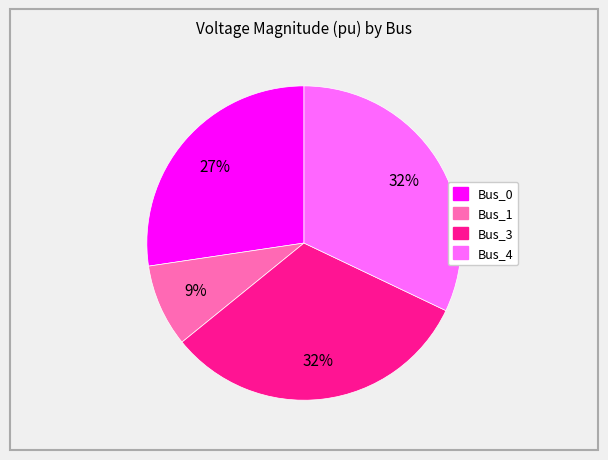

Is there a majority slice in this chart?

No